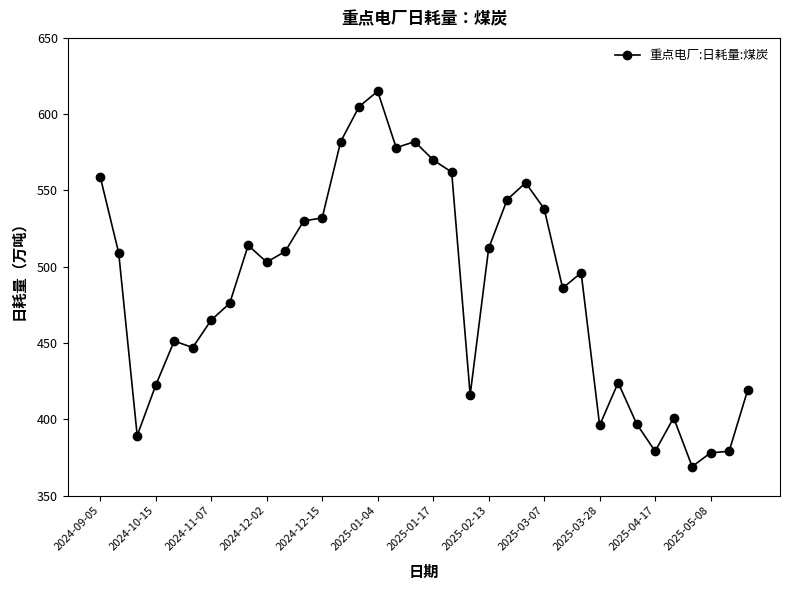

What is the minimum value shown in the chart?

369.0